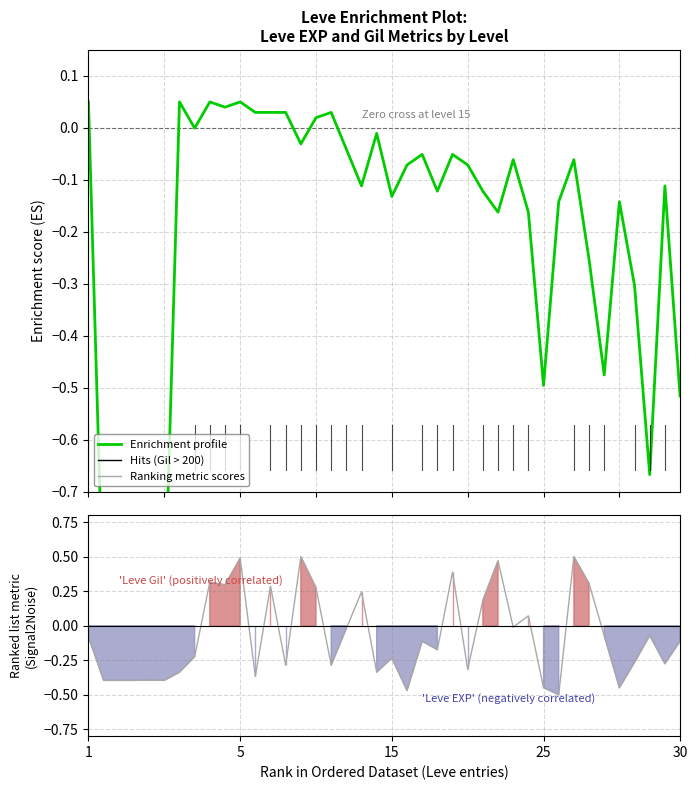

How many intersections are there between Ranking metric scores and Enrichment profile (EXP)?

19